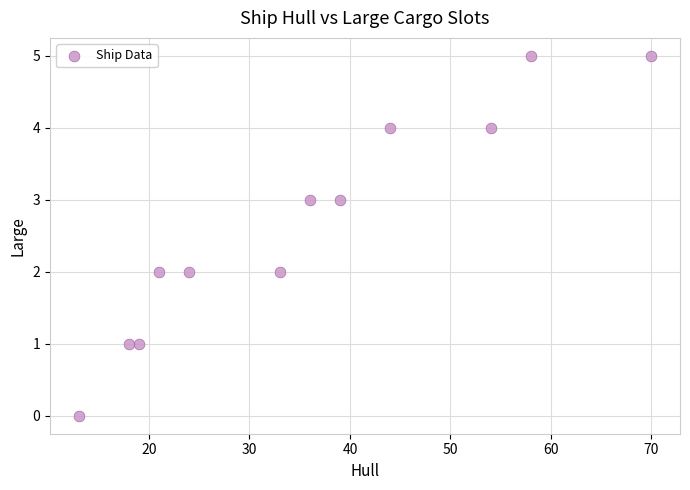

What is the range of X values (max minus min)?

57